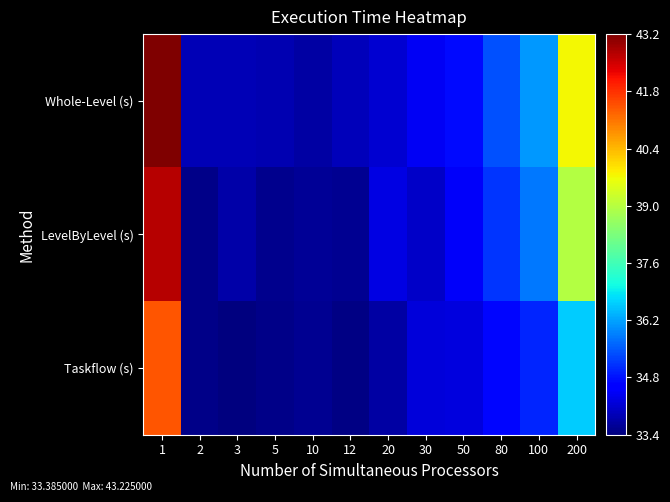

At 30, list the series in order from largest to smallest.

Whole-Level (s), Taskflow (s), LevelByLevel (s)